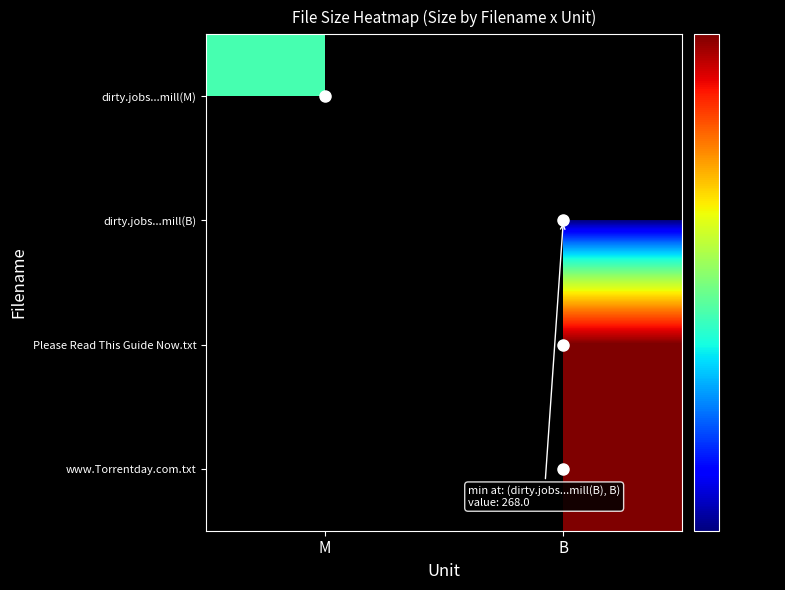

Which has a higher value, B or M?

M